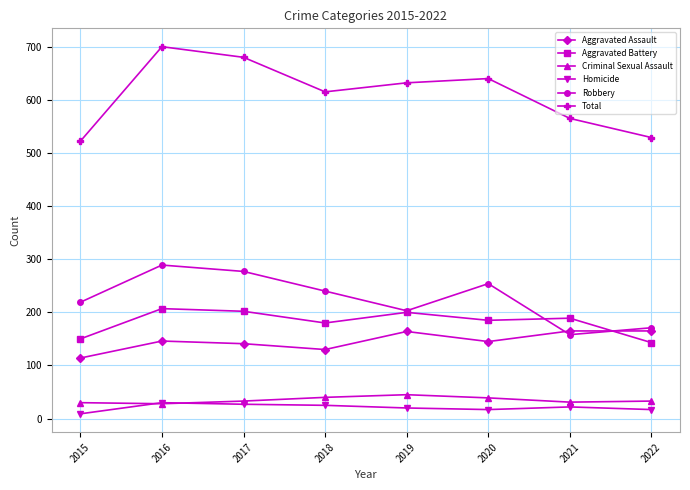

Which series changed the most between 2016 and 2019?

Robbery